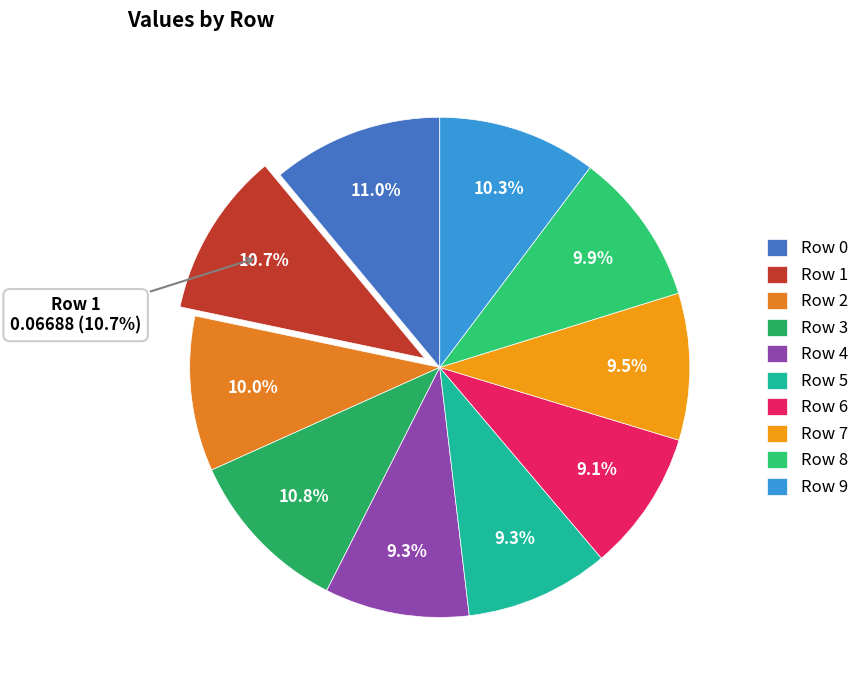

Does Row 6 account for over 50% of the chart?

No